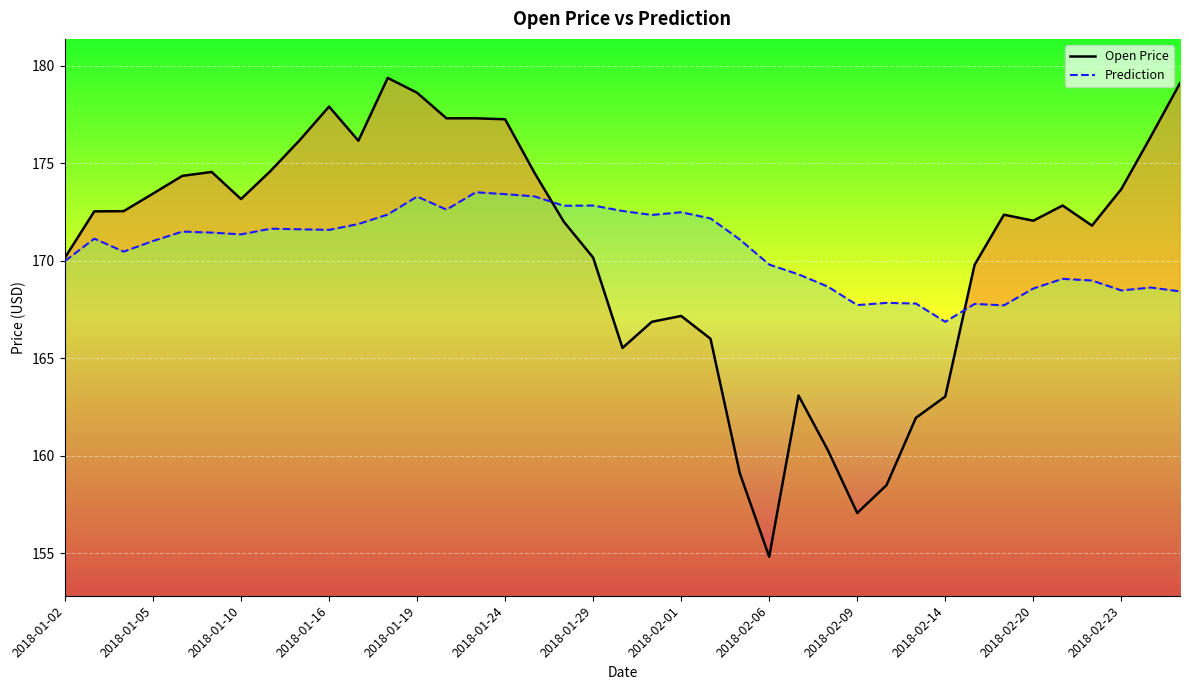

What are all the series names shown in the legend?

Open Price, Prediction